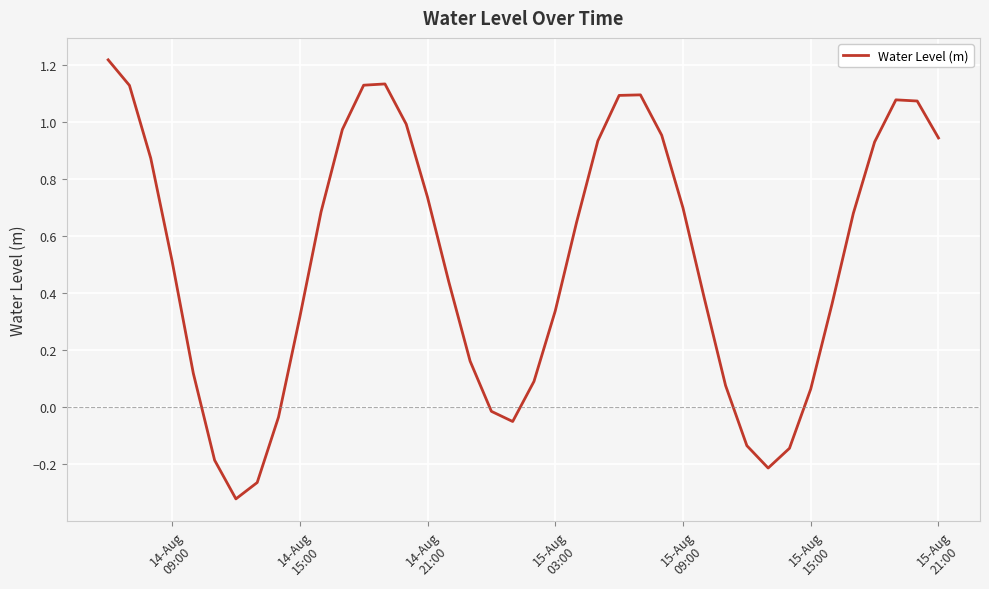

What is the difference between the maximum and minimum values?

1.5